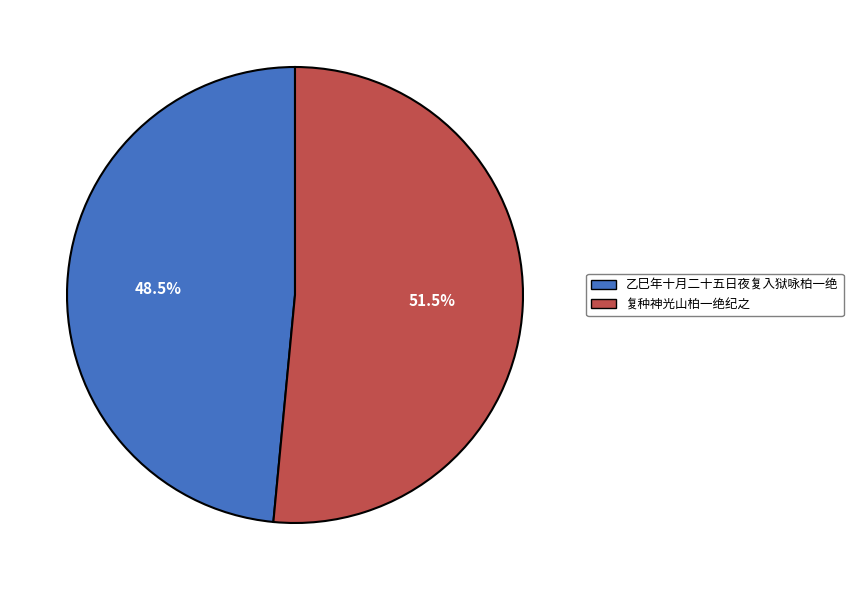

The 乙巳年十月二十五日夜复入狱咏柏一绝 slice represents 35% of the pie. True or false?

False